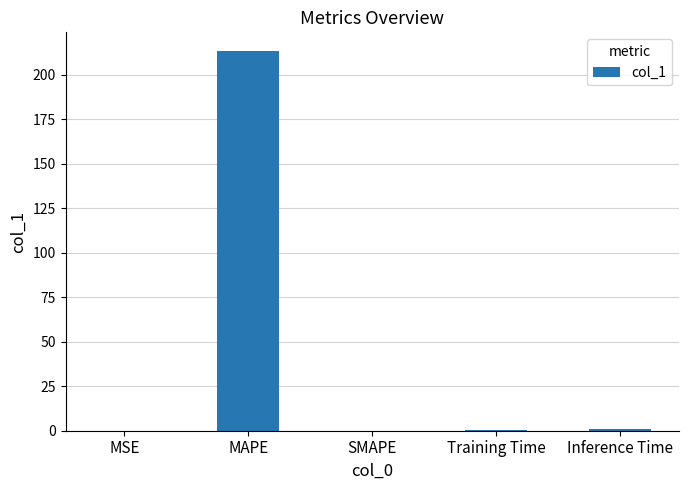

What is the sum of the values at MAPE and MSE?

213.3